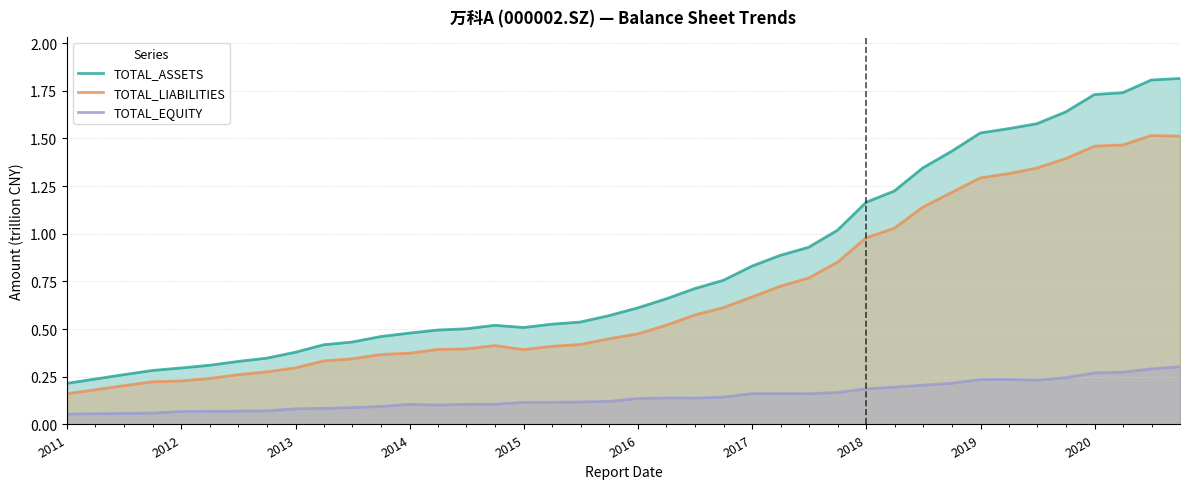

What is the maximum value shown in the chart?

1.8